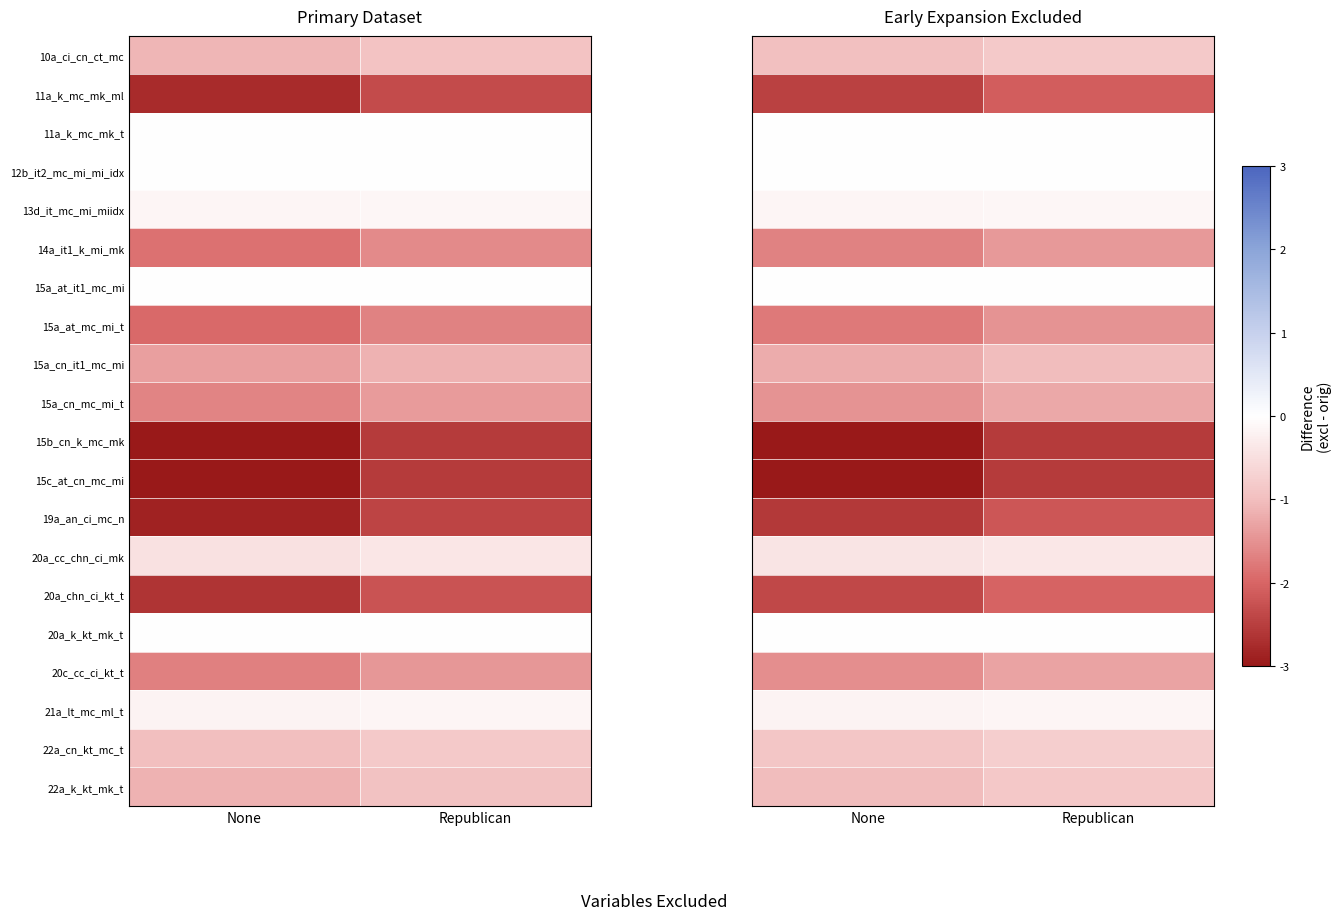

Between None and Republican, which is larger?

Republican